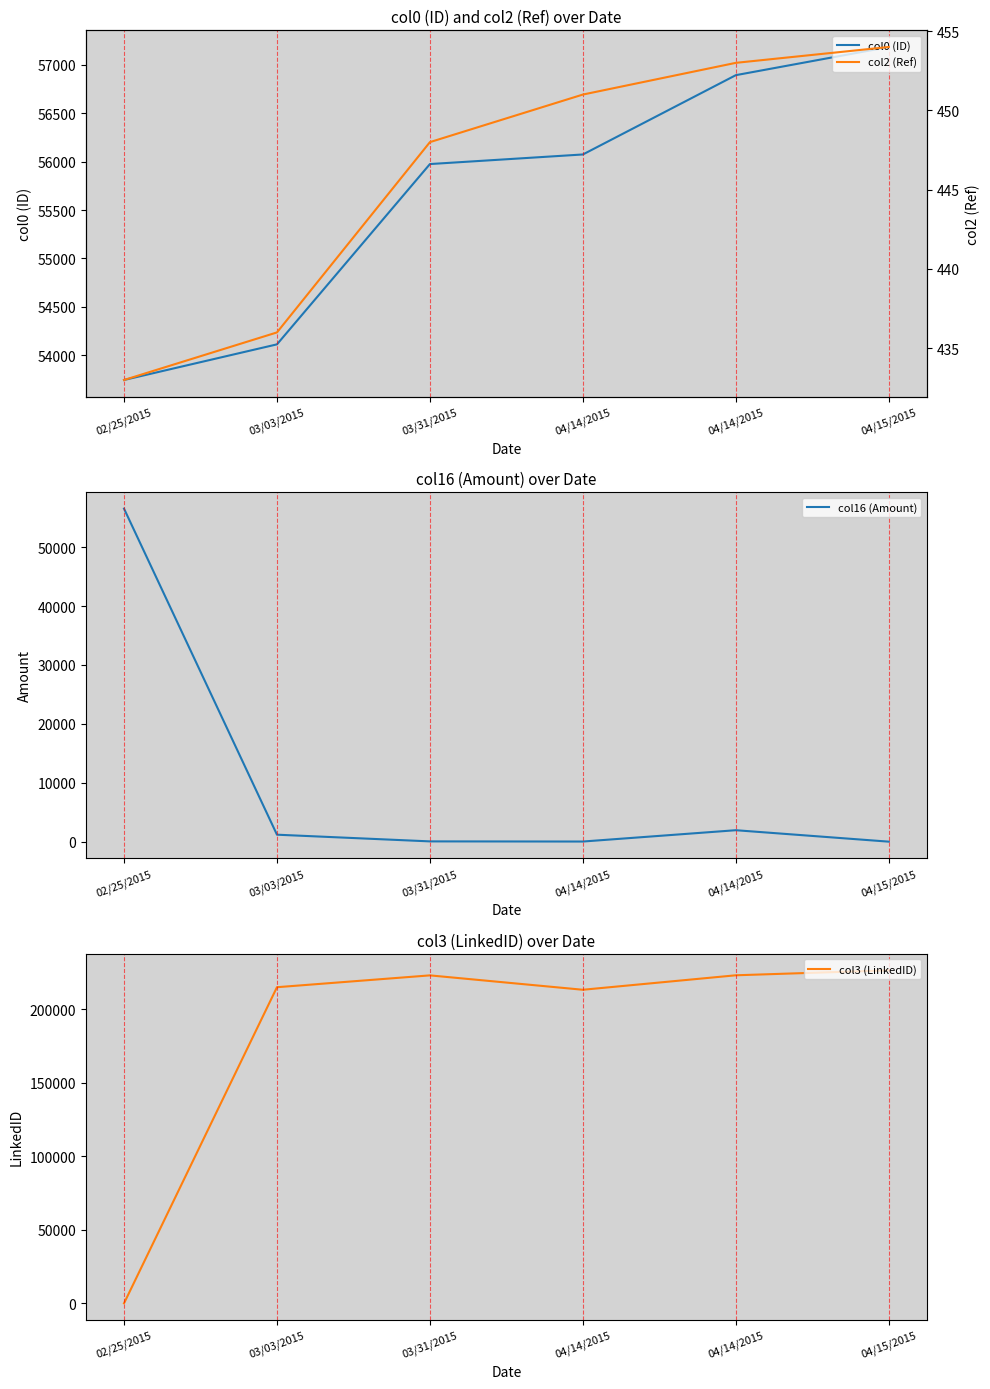

How many categories are shown in the chart?

6